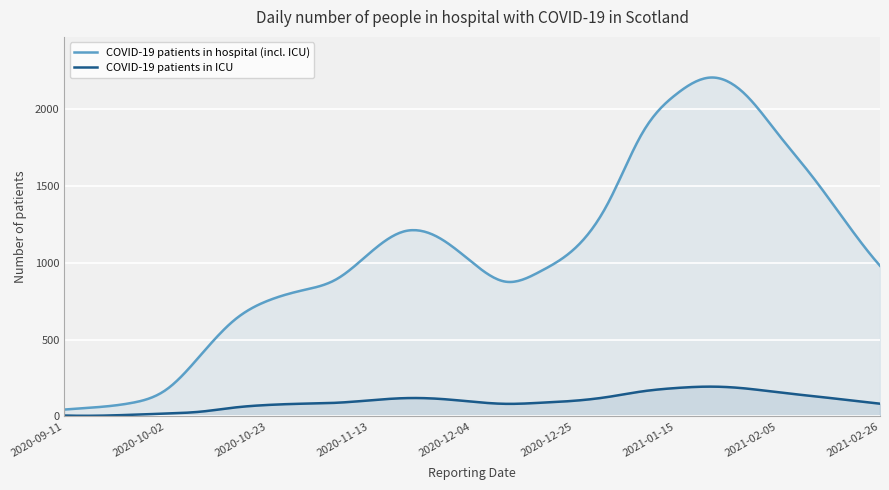

What value does the COVID-19 patients in ICU series have at 2020-10-16?

58